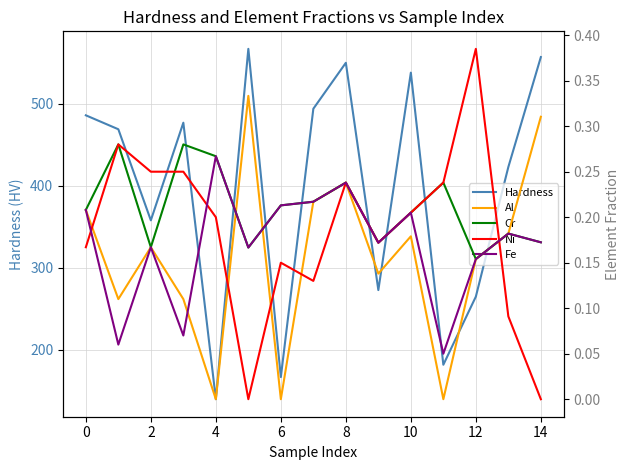

The value of Hardness at 10 is 538. True or false?

True